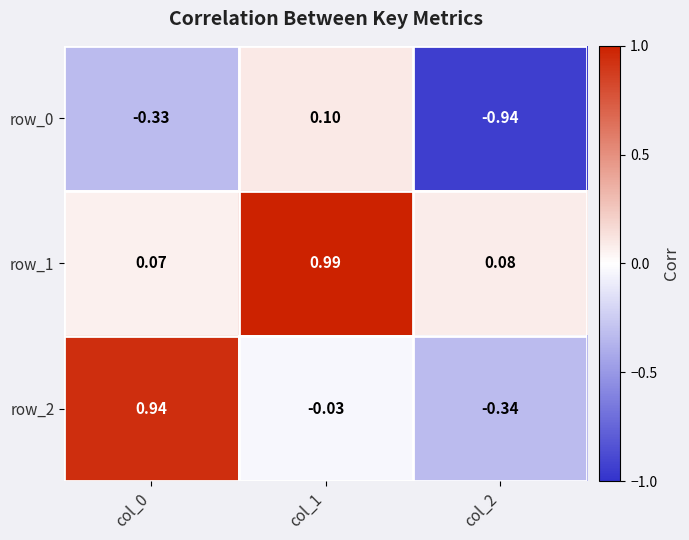

Which series changed the most between col_1 and col_2?

row_0